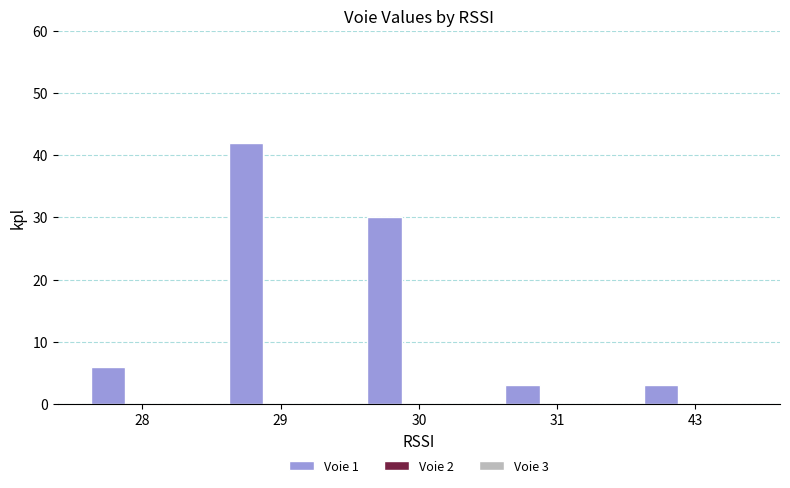

Approximately how many times larger is the value at 30 compared to 28?

5.0